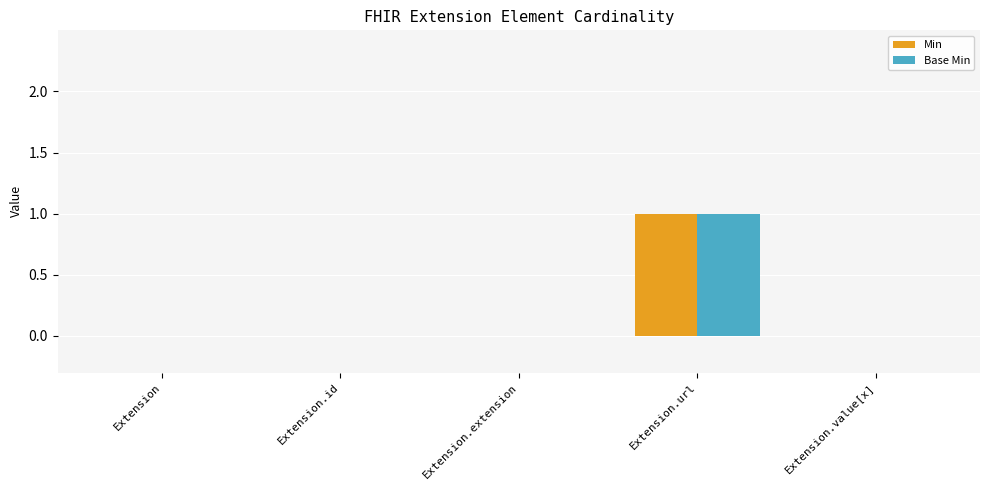

How many series are shown in this chart?

2